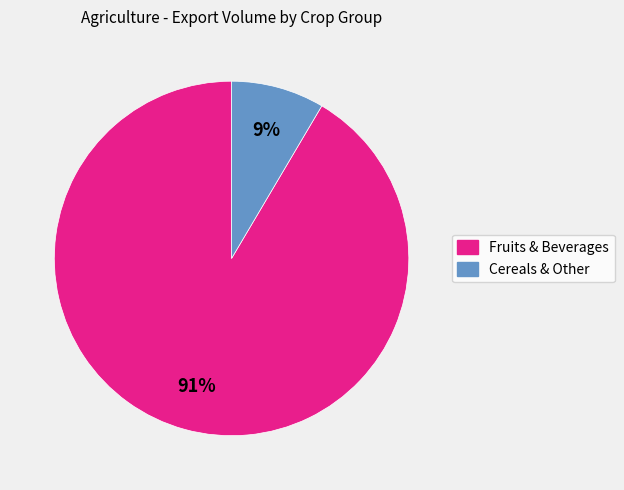

To the nearest percent, what is the average slice percentage?

50%